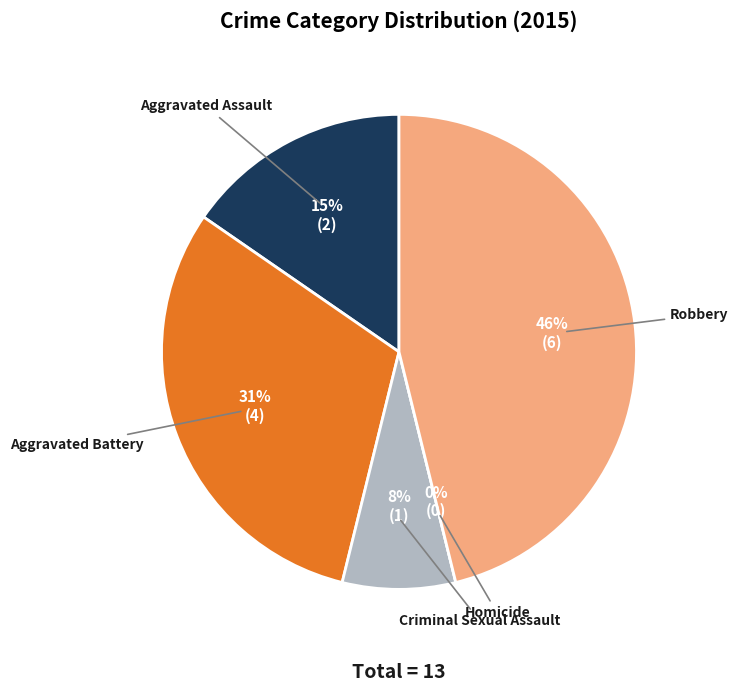

Count the number of slices in the pie.

5